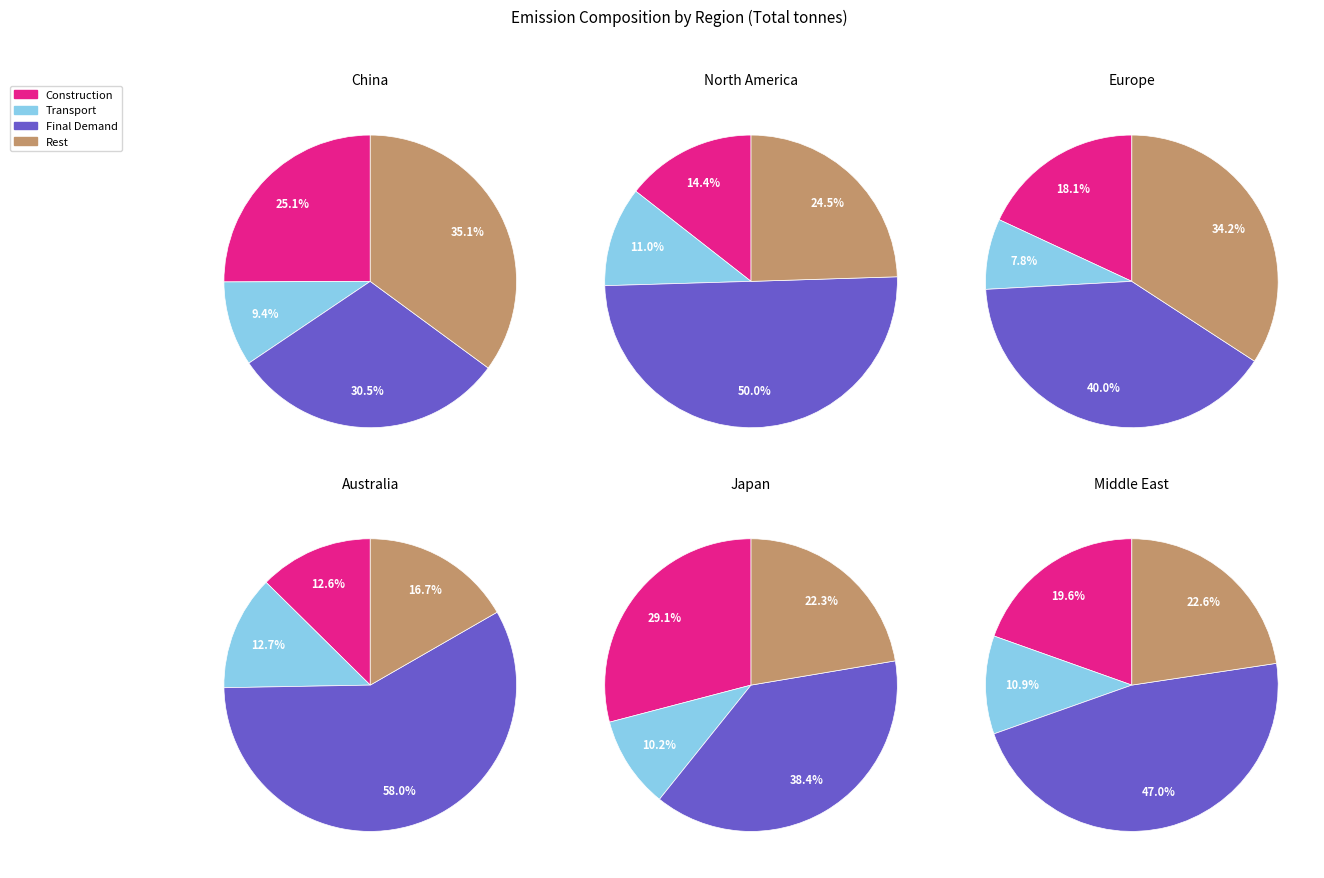

True or false: China accounts for 59% of the total.

True